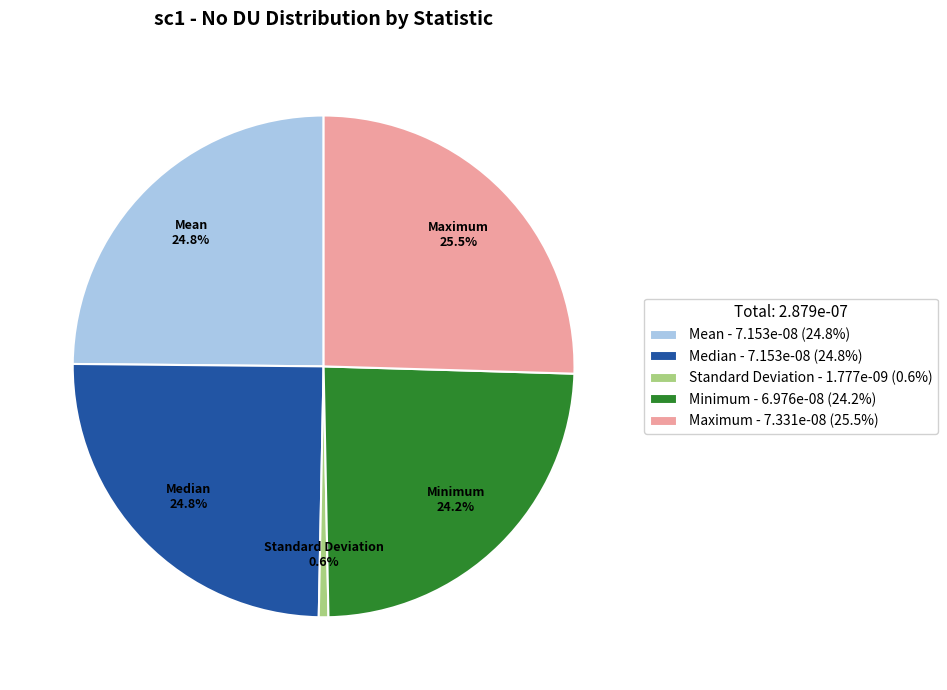

What is the largest slice in the pie chart?

Maximum